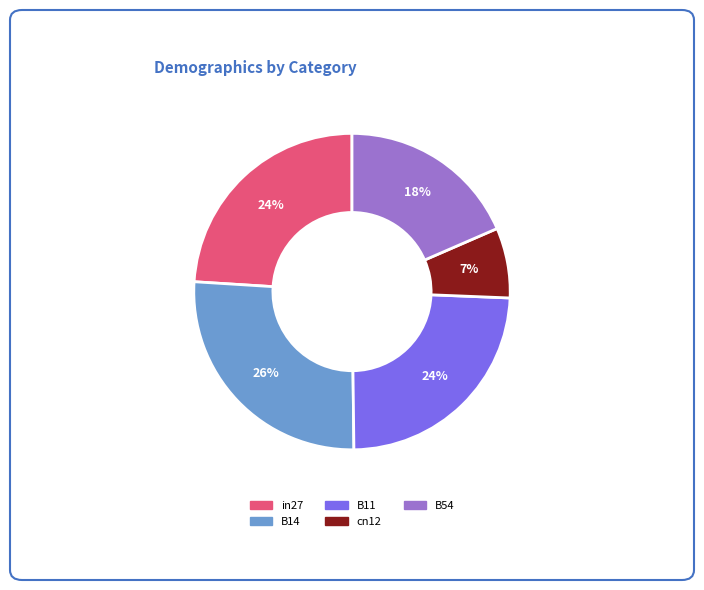

Is it true that cn12 is 16% of the pie?

False